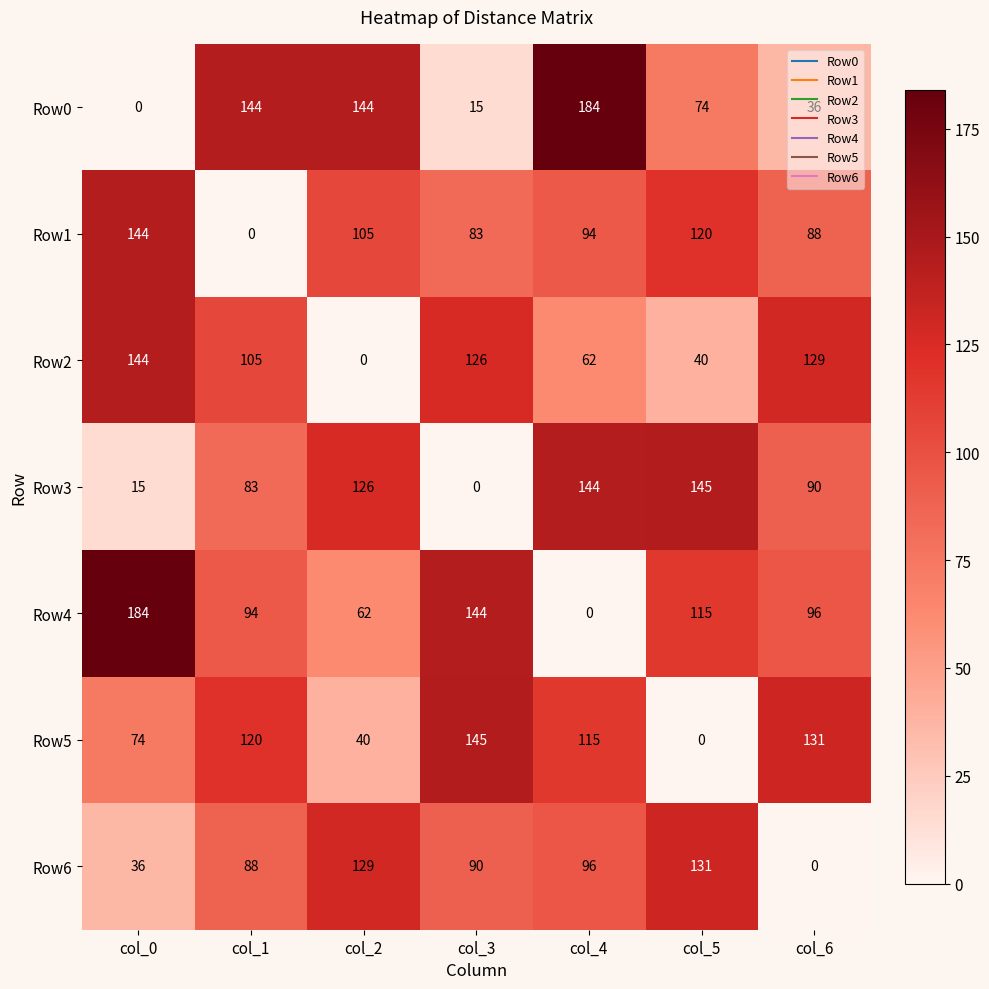

Count the number of categories in the chart.

7